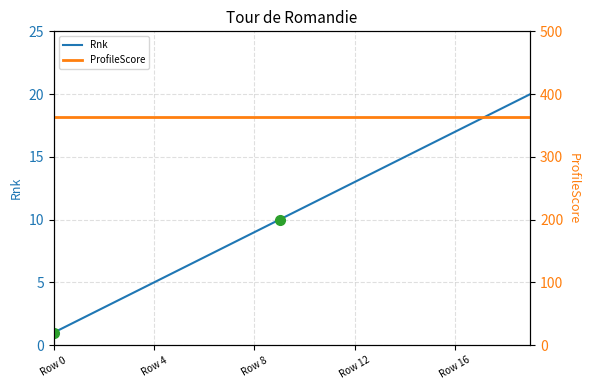

Rank the series by their maximum value, from lowest to highest.

Rnk, ProfileScore